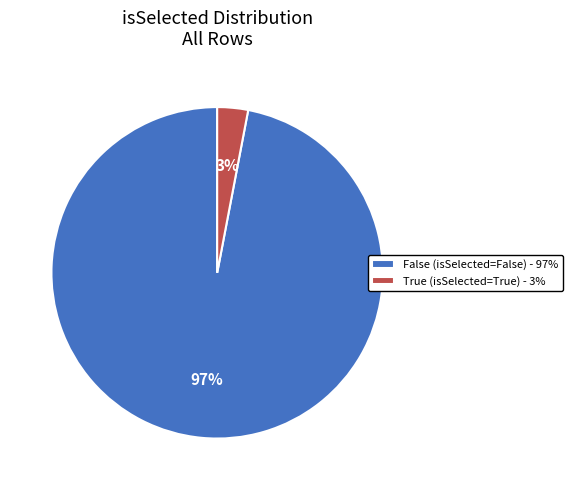

What percentage is the True slice, to the nearest percent?

3%